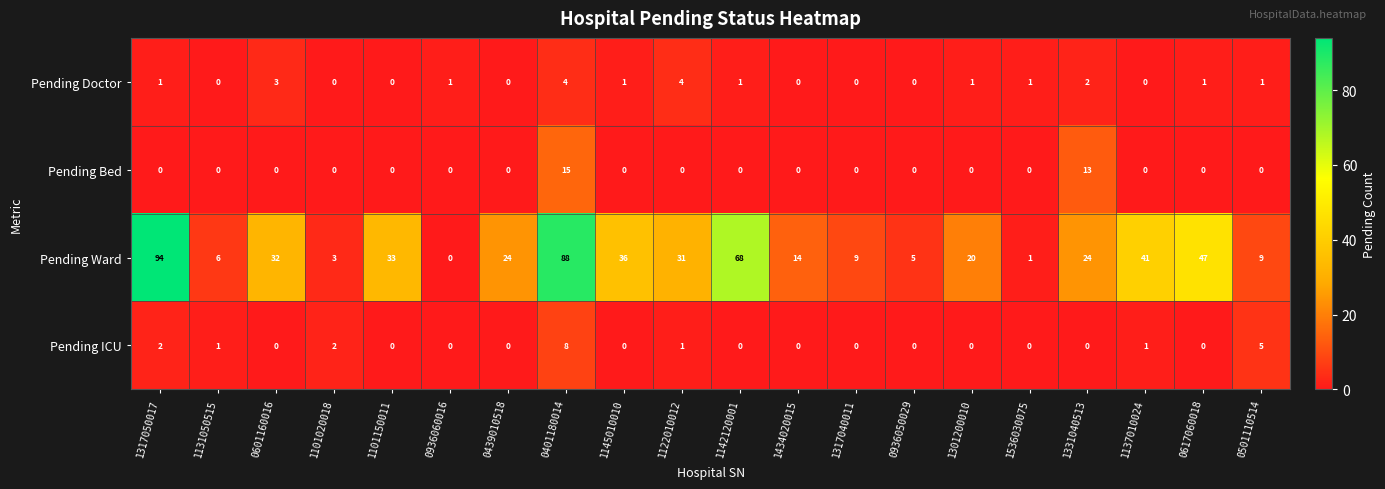

What value does the Pending Ward series have at 1145010010?

36